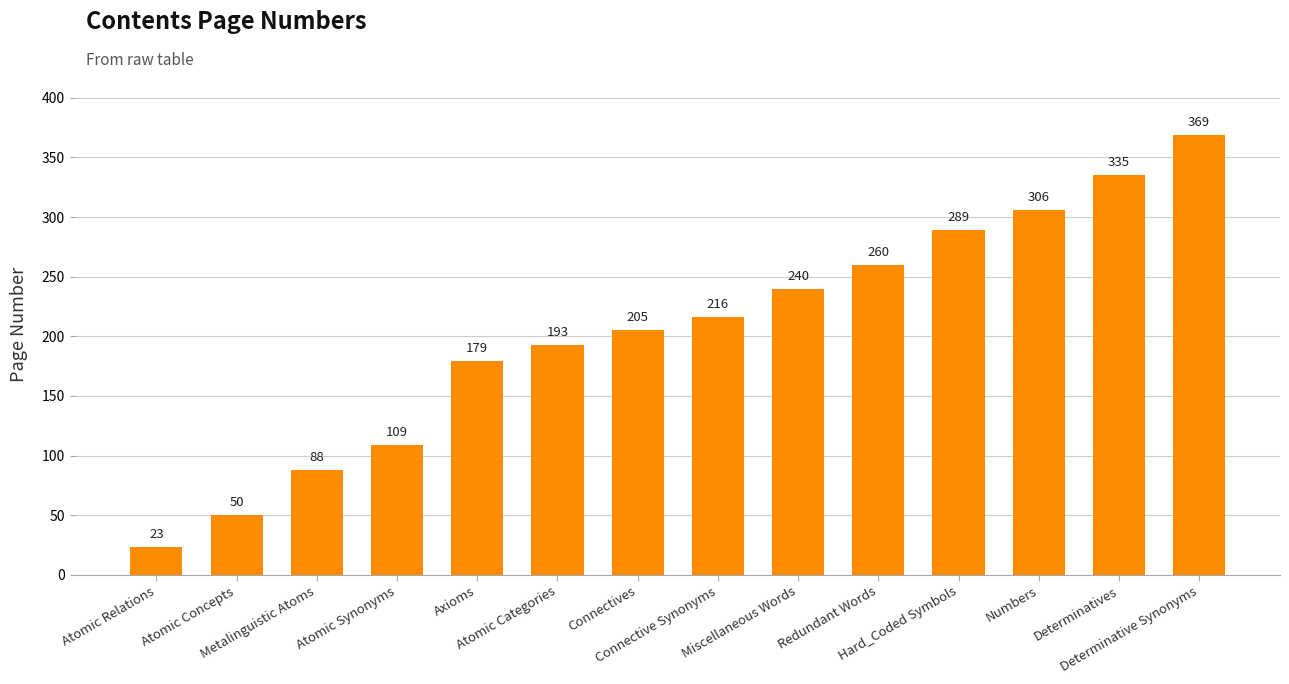

How many values are below 216?

7